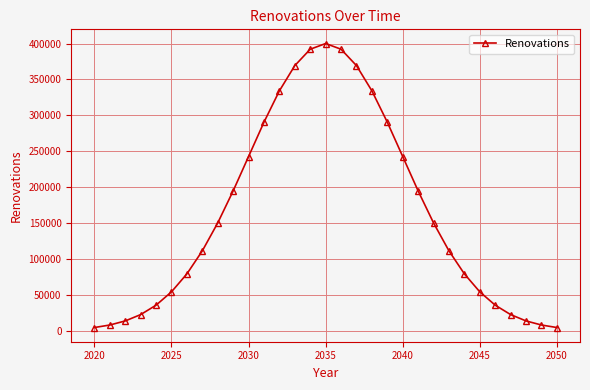

What is the value of the 3rd point from the left?

13620.4